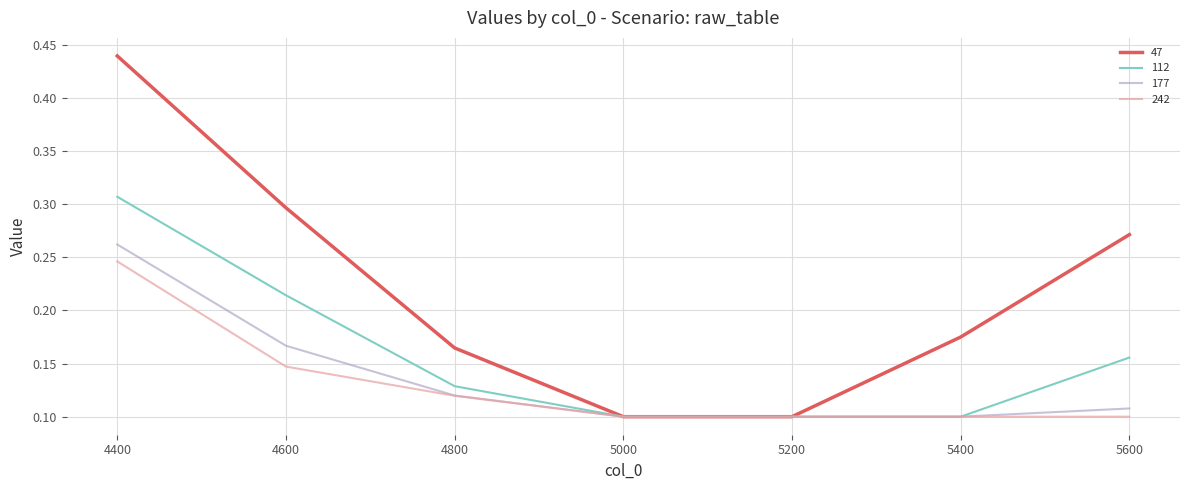

The value of 47 at 5200 is 0.1. True or false?

True